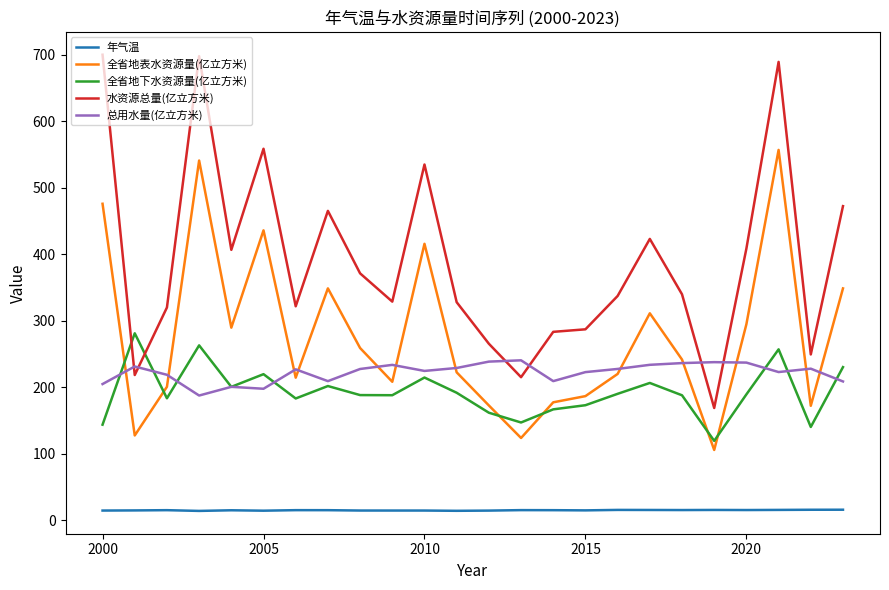

True or false: 年气温 and 水资源总量(亿立方米) cross at least once.

False